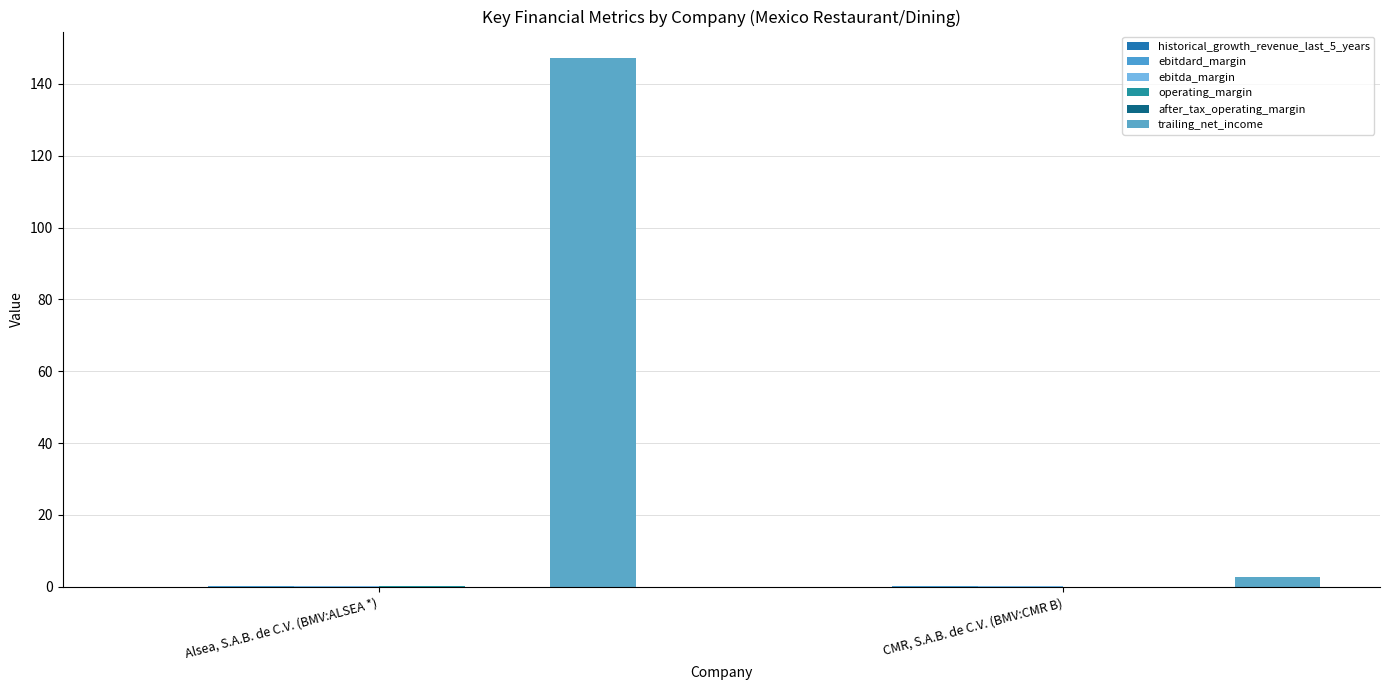

Does the chart contain stacked bars?

No